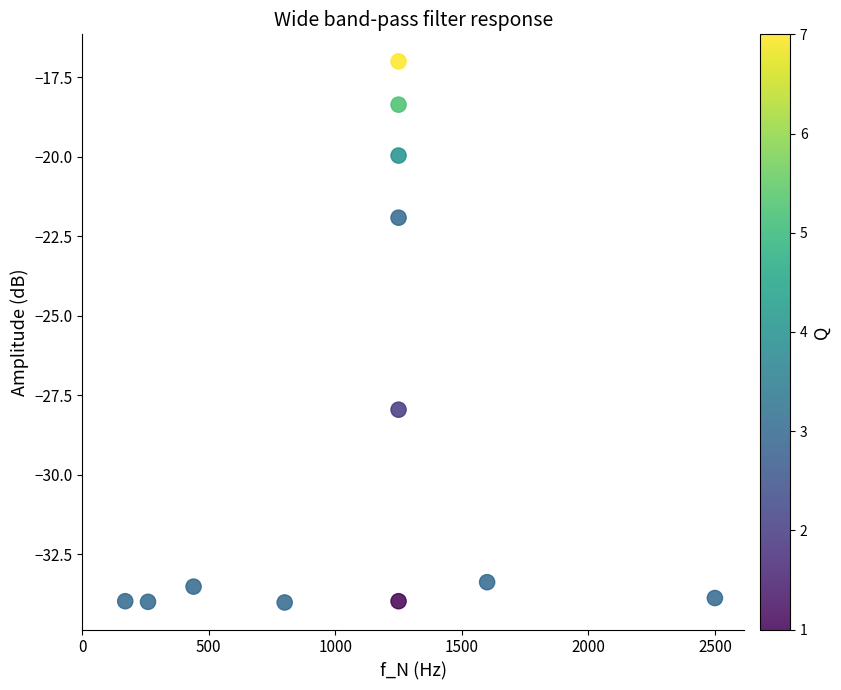

What is the average X value?

1105.8